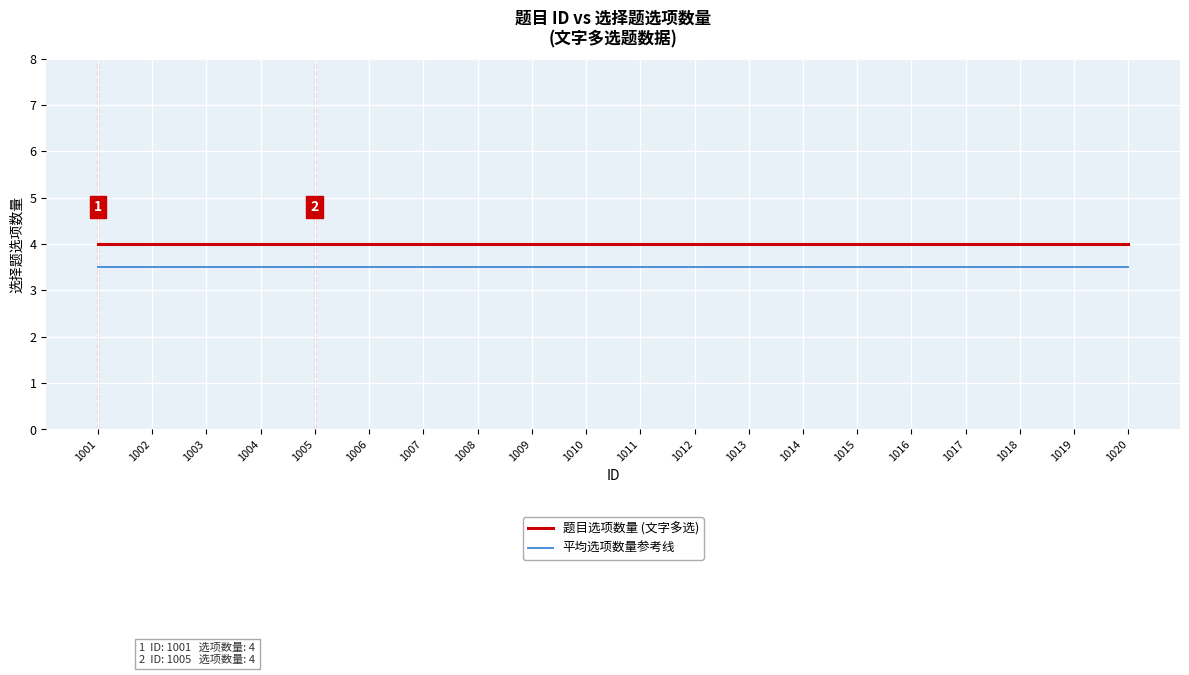

Reading left to right, what are all the values shown in this chart?

题目选项数量 (文字多选): 4.0	4.0	4.0	4.0	4.0	4.0	4.0	4.0	4.0	4.0	4.0	4.0	4.0	4.0	4.0	4.0	4.0	4.0	4.0	4.0
平均选项数量参考线: 3.5	3.5	3.5	3.5	3.5	3.5	3.5	3.5	3.5	3.5	3.5	3.5	3.5	3.5	3.5	3.5	3.5	3.5	3.5	3.5